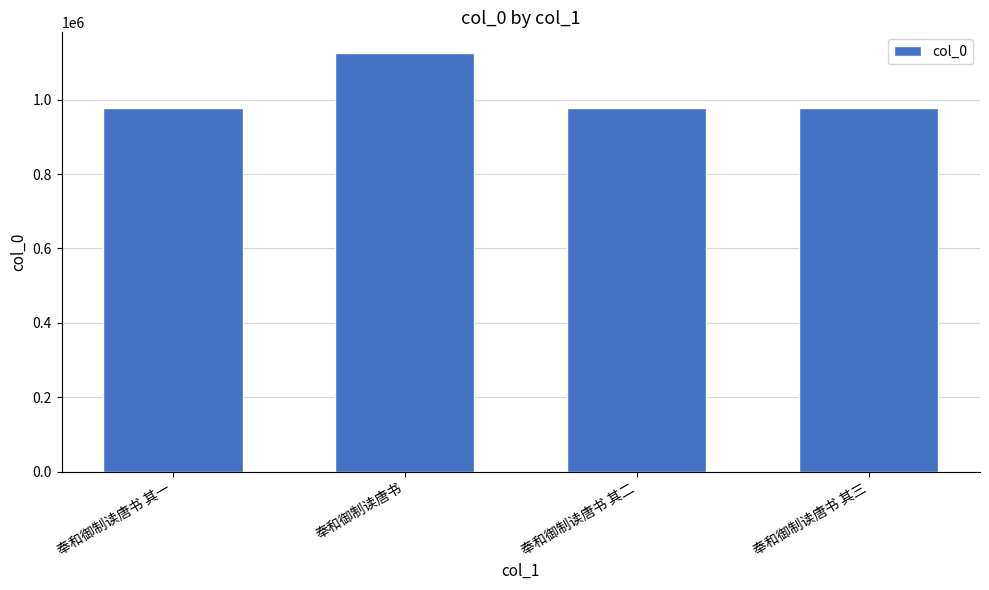

At which label is the value closest to 1050581?

奉和御制读唐书 其三